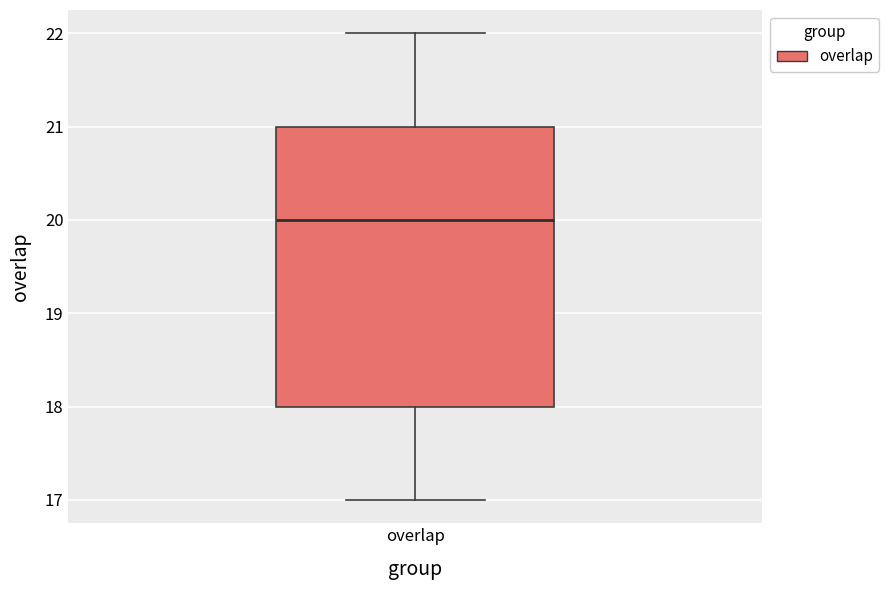

Transcribe this box plot: give where the median line is, the range the box spans, and where the two whiskers end, as read against the y-axis. The values are not printed on the chart, so give them approximately, as read against the axis.

median 20, box 18 to 21, whiskers 17 to 22